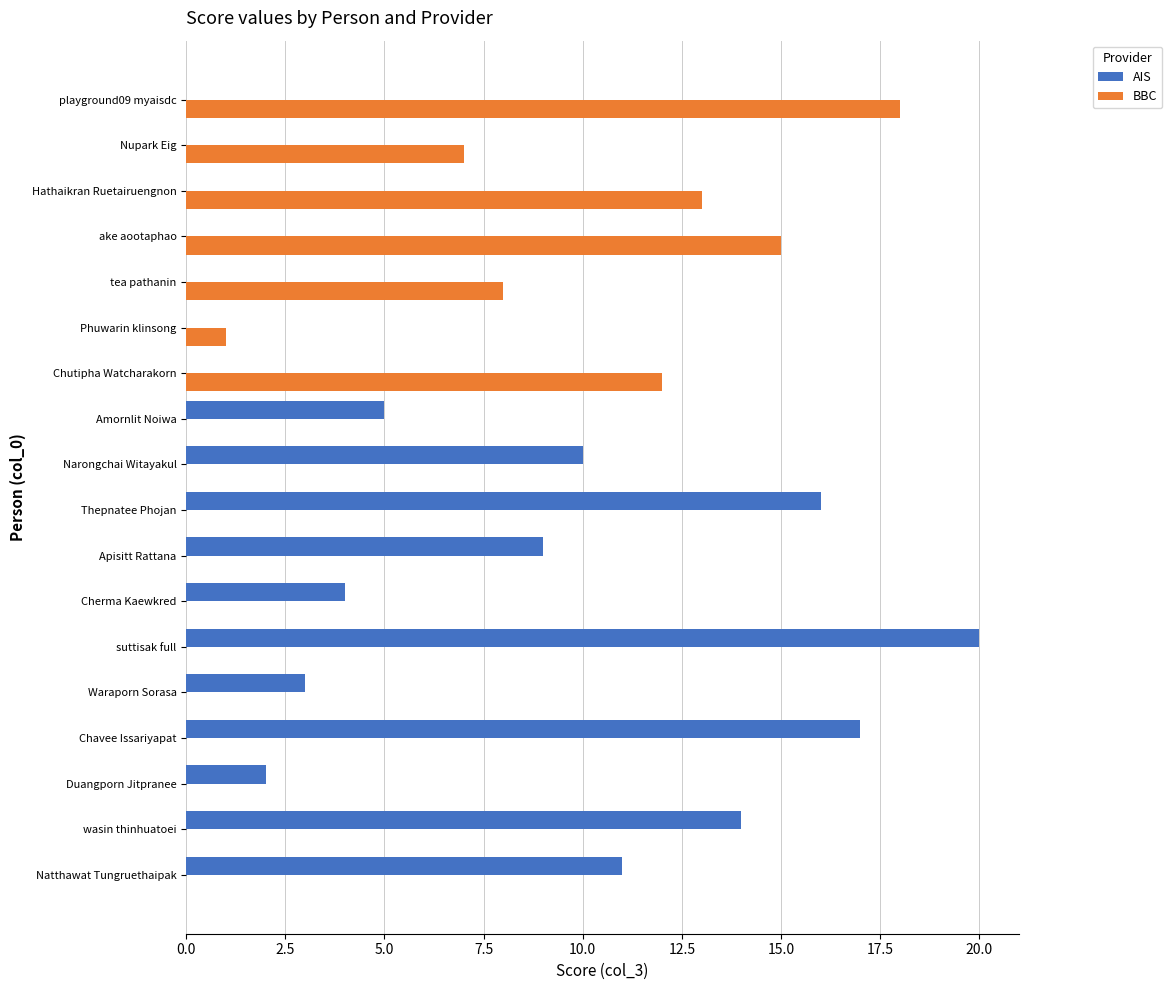

Which series has the largest total across all categories?

AIS